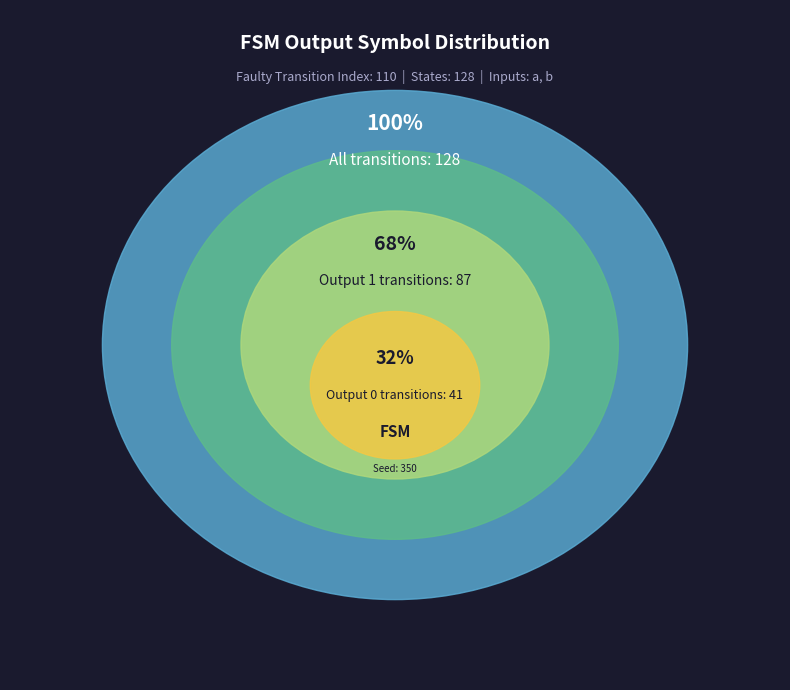

To the nearest percent, what is the combined percentage of Output 1 and Output 0?

100%